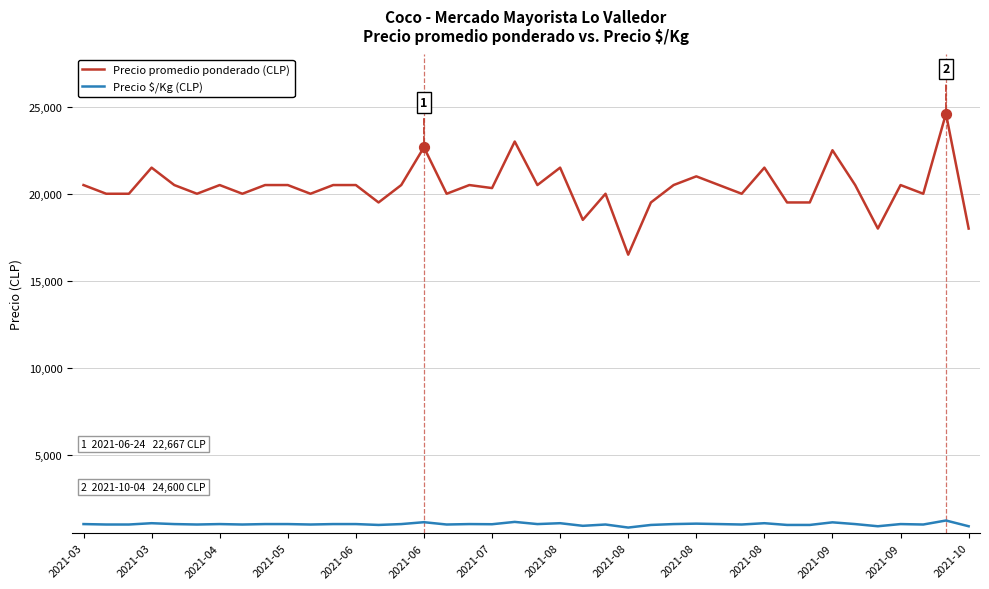

At how many categories does at least one series exceed 7946?

40